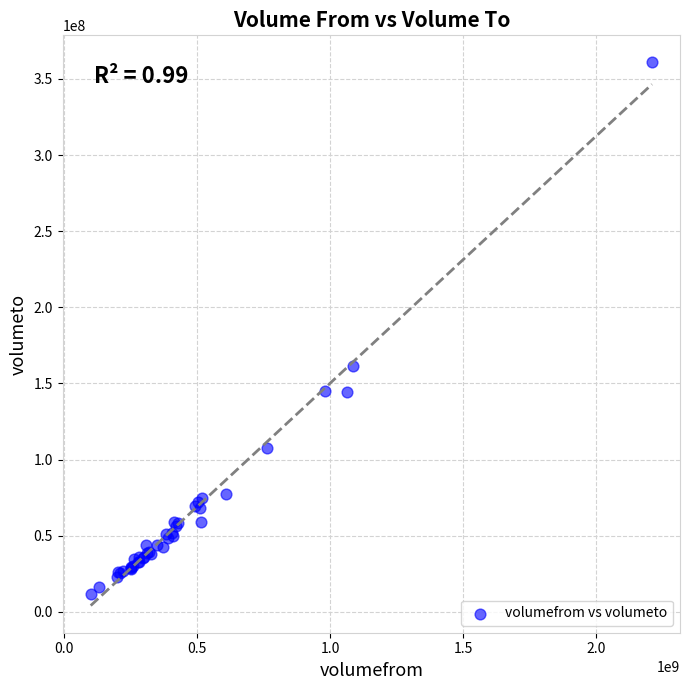

What Y value in the scatter plot is closest to 186184477?

161159085.9